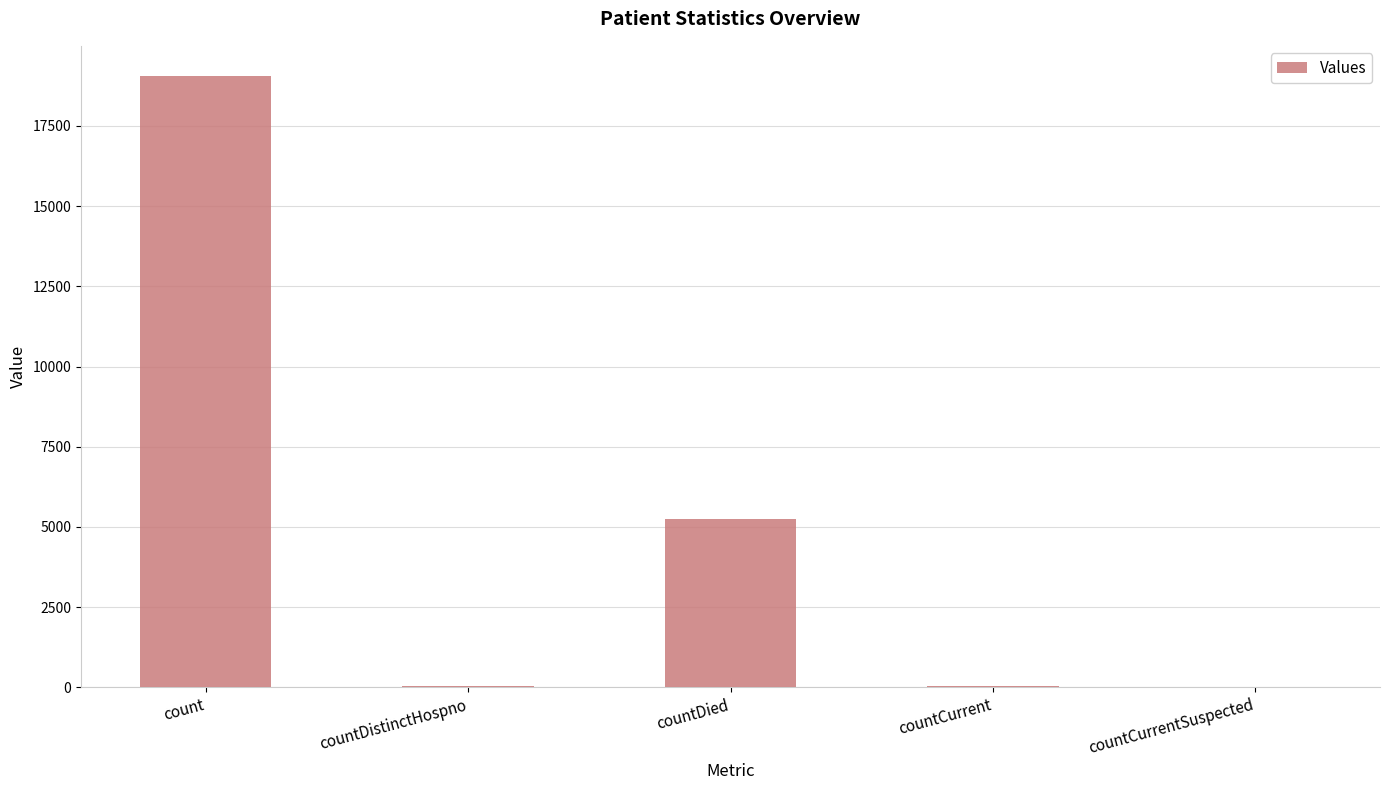

What is the sum of all values?

24395